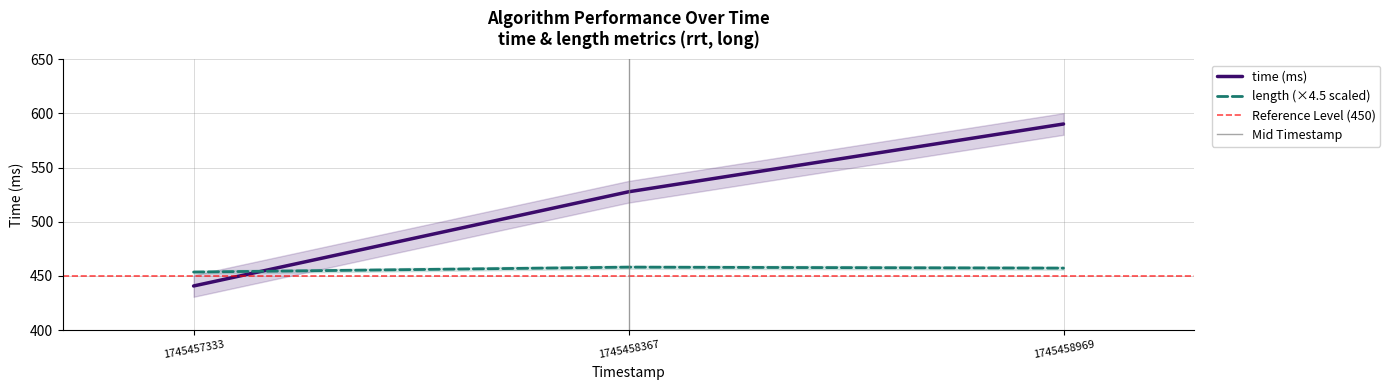

Reading left to right, what are all the values shown in this chart?

time: 440.8	527.7	590.3
length: 453.6	458.1	457.2